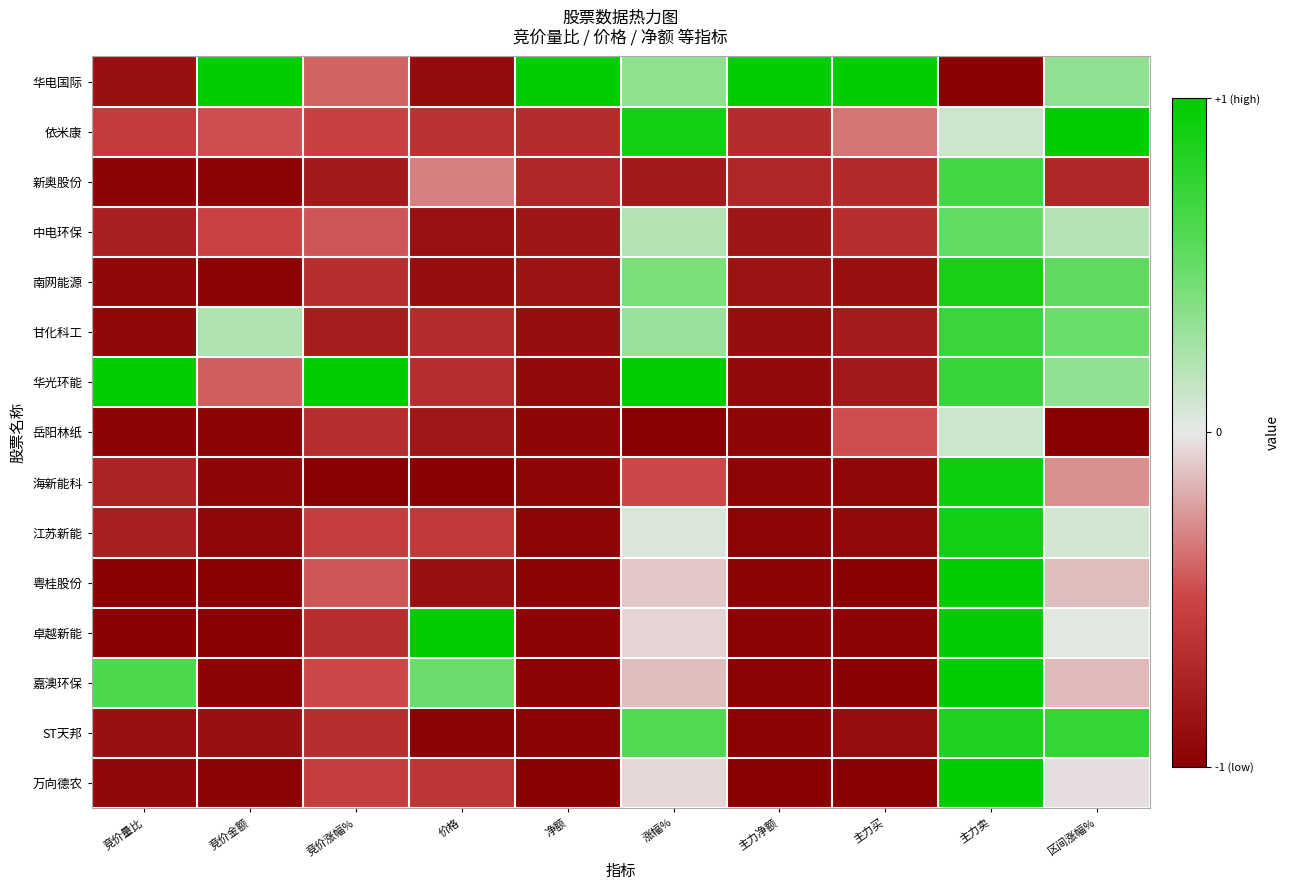

Which series has the largest total across all categories?

华电国际